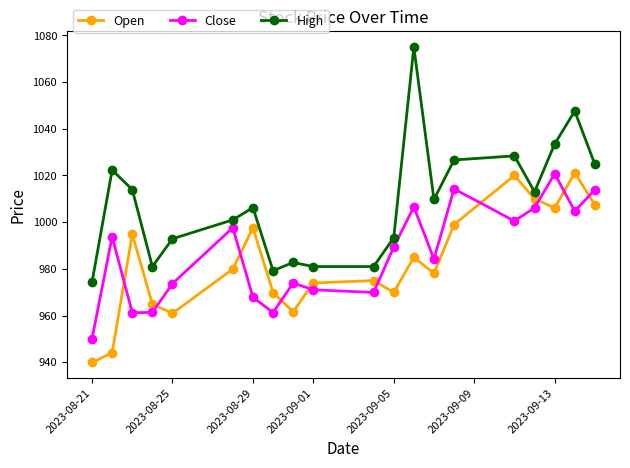

Which series has the largest range (max minus min)?

High